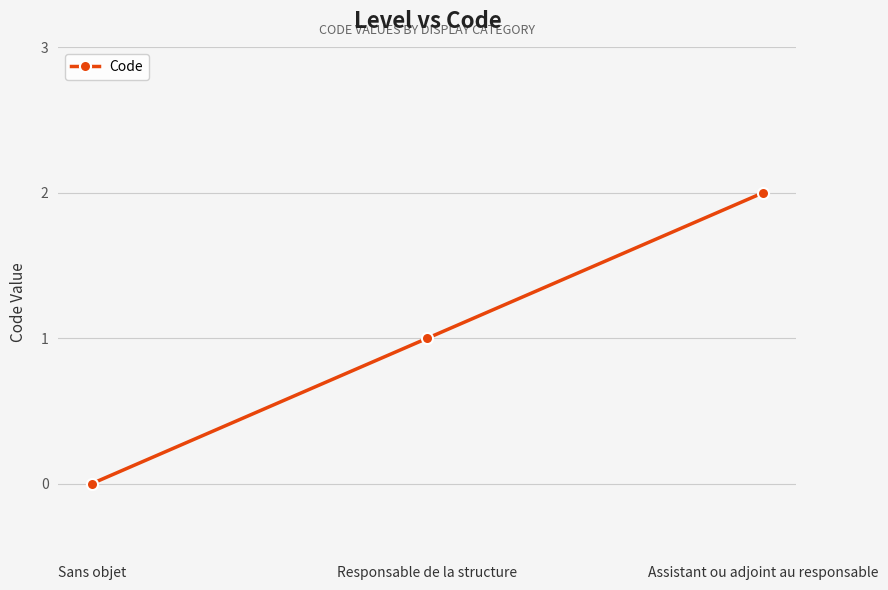

What position from the left is Assistant ou adjoint au responsable?

3